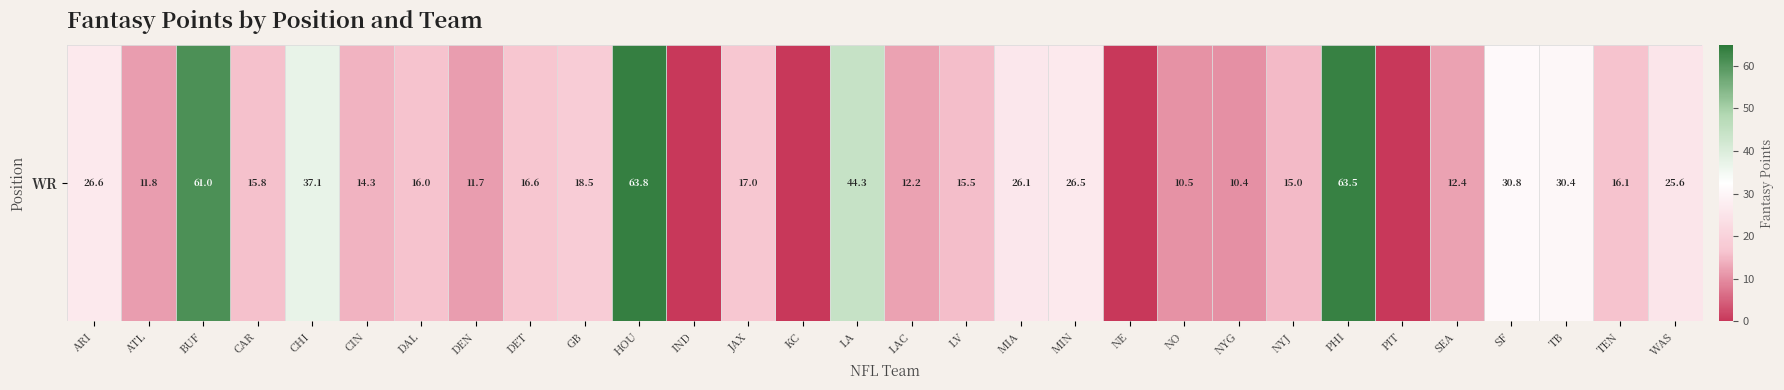

Reading left to right, what are all the values shown in this chart?

ARI=26.6	ATL=11.8	BUF=61.0	CAR=15.8	CHI=37.1	CIN=14.3	DAL=16.0	DEN=11.7	DET=16.6	GB=18.5	HOU=63.8	IND=0.0	JAX=17.0	KC=0.0	LA=44.3	LAC=12.2	LV=15.5	MIA=26.1	MIN=26.5	NE=0.0	NO=10.5	NYG=10.4	NYJ=15.0	PHI=63.5	PIT=0.0	SEA=12.4	SF=30.8	TB=30.4	TEN=16.1	WAS=25.6